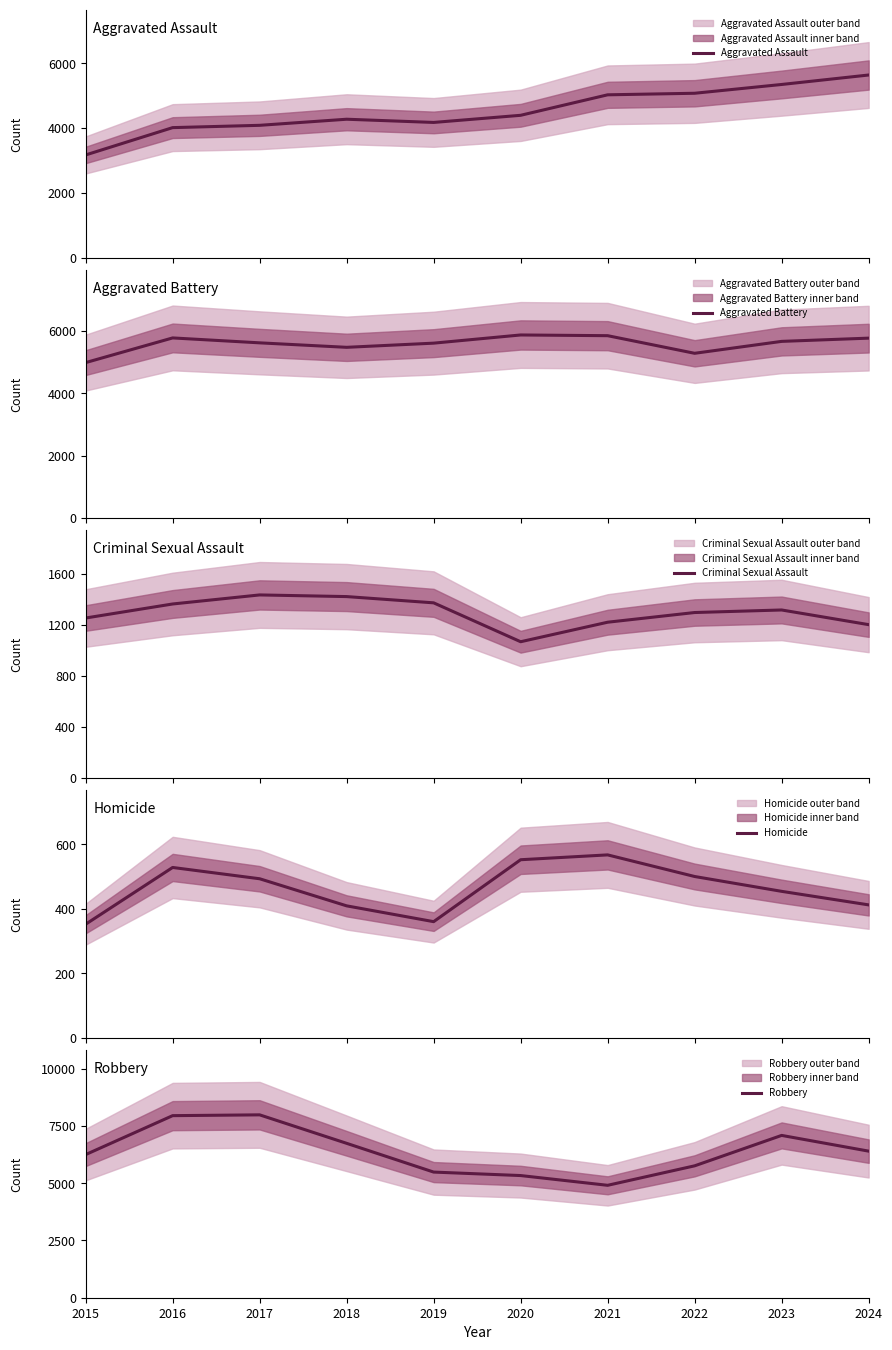

At which category is the sum across all series the highest?

2023